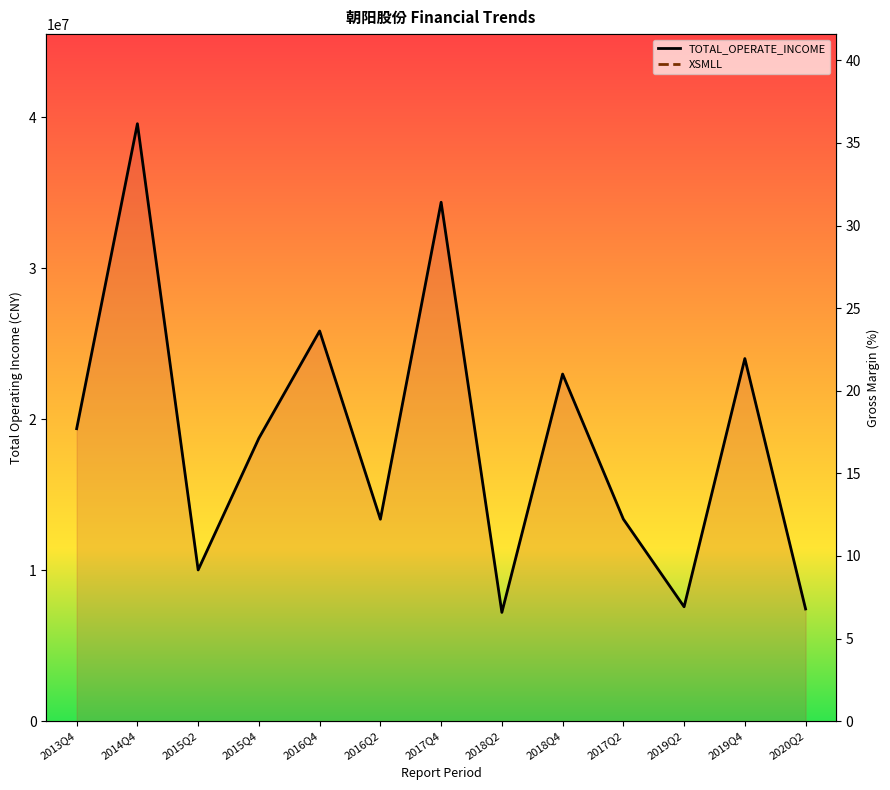

What is the difference between the maximum and second lowest values in the TOTAL_OPERATE_INCOME series?

32155452.3